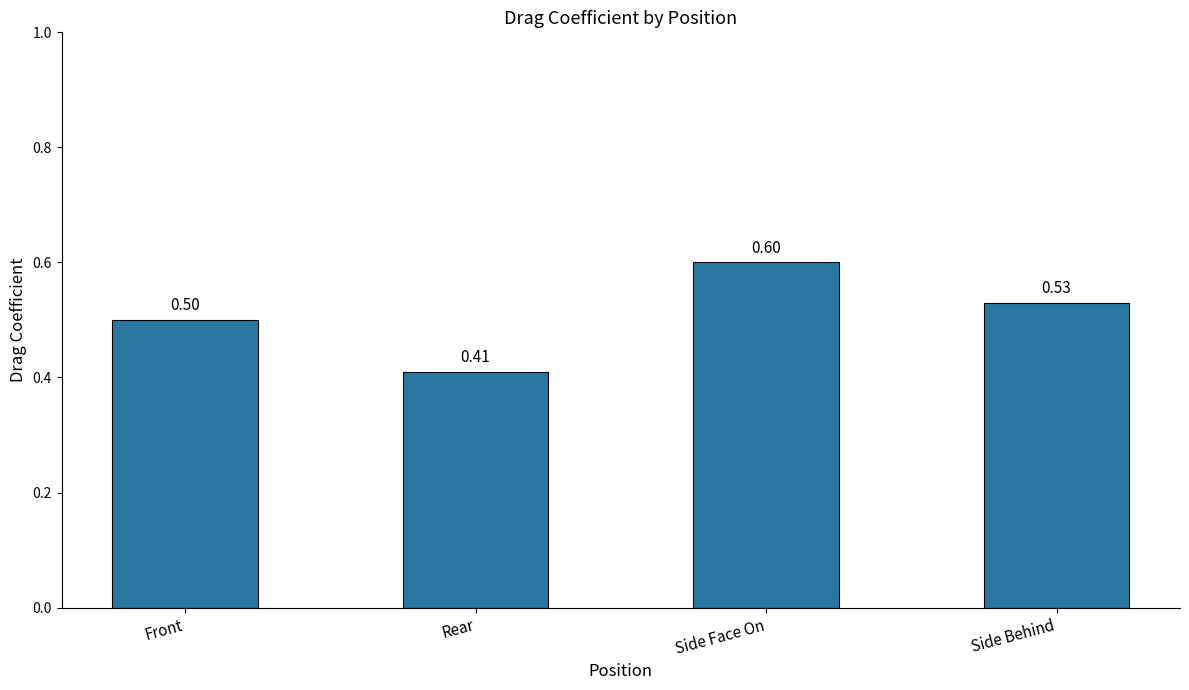

What is the change in value from Front to Side Face On?

+0.1